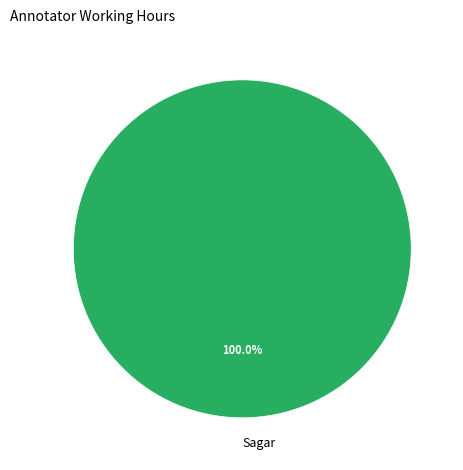

What percentage is the Sagar slice, to the nearest percent?

100%